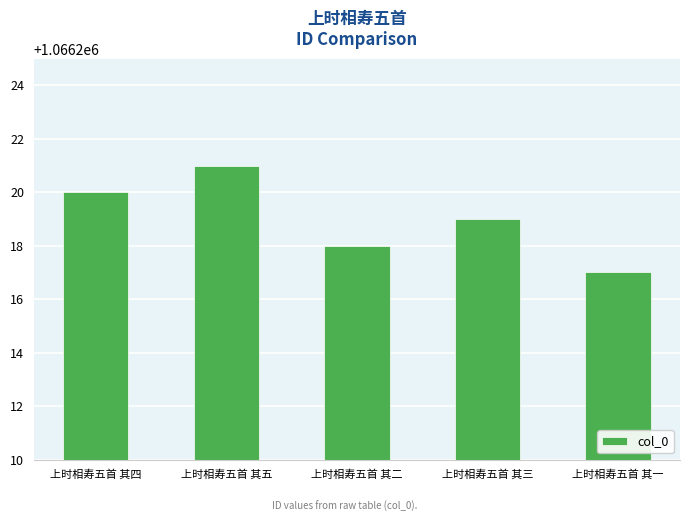

What is the value of the 5th bar from the left?

1066217